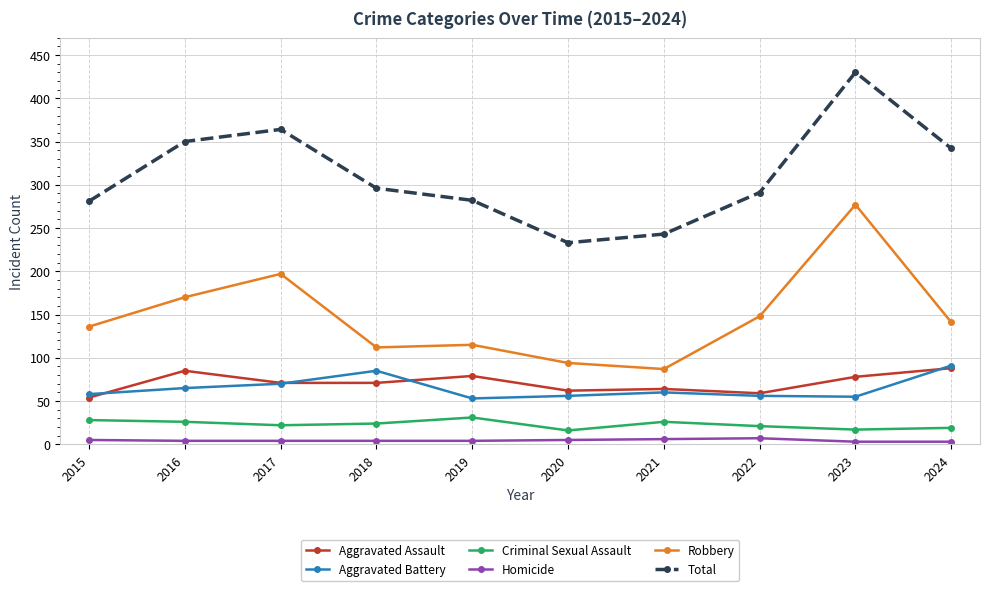

Where is the first local maximum for Robbery?

2017